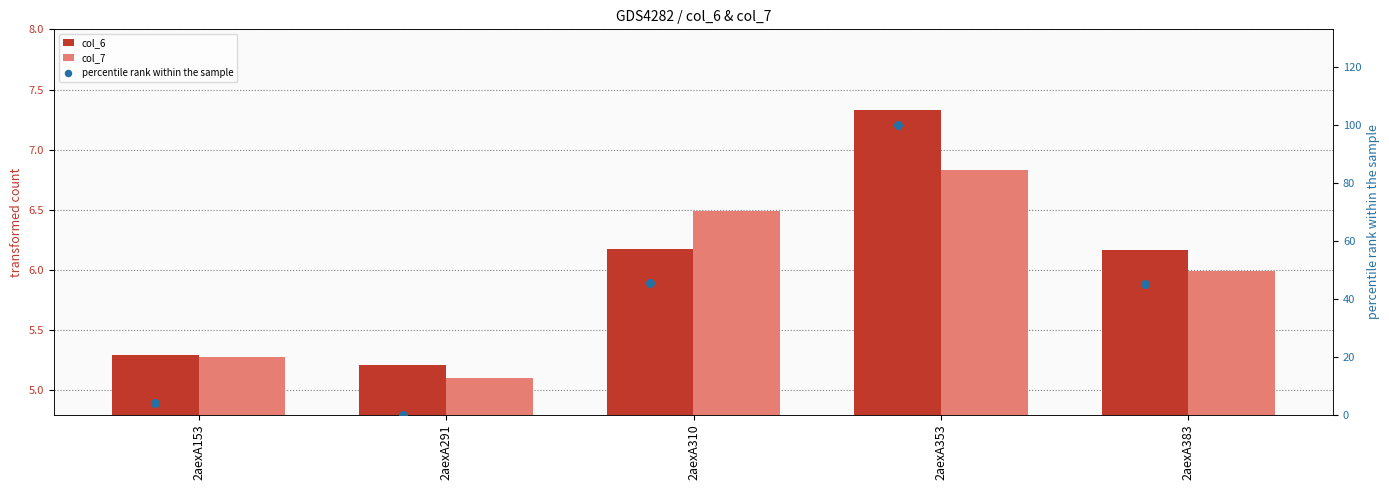

Is the value of percentile rank within the sample at 2aexA383 greater than the value of col_7 at 2aexA153?

Yes